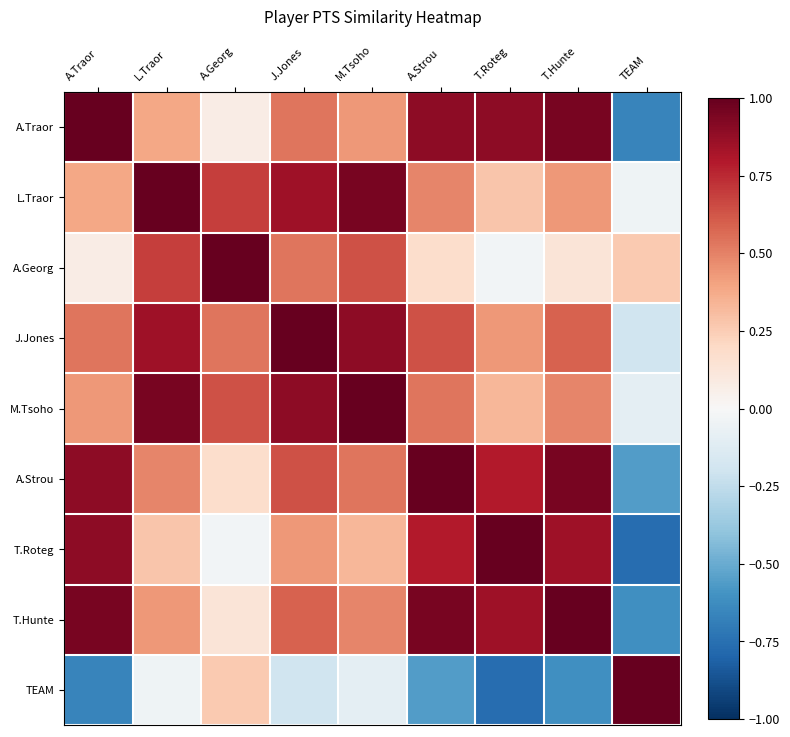

Which series changed the most between T.Roteg and TEAM?

T.Roteg